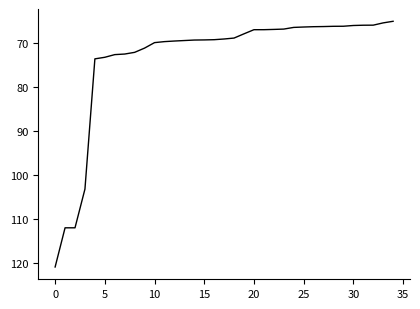

What is the minimum value shown in the chart?

65.2